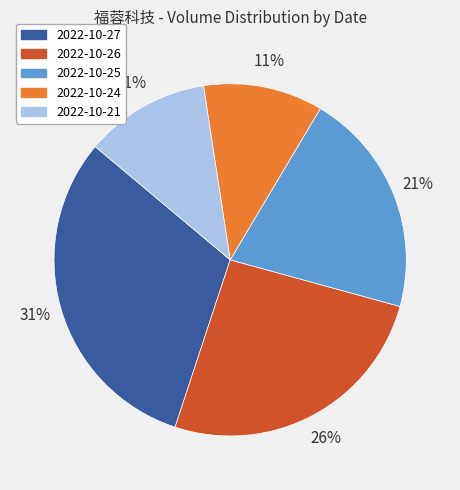

The 2022-10-21 slice represents 1% of the pie. True or false?

False